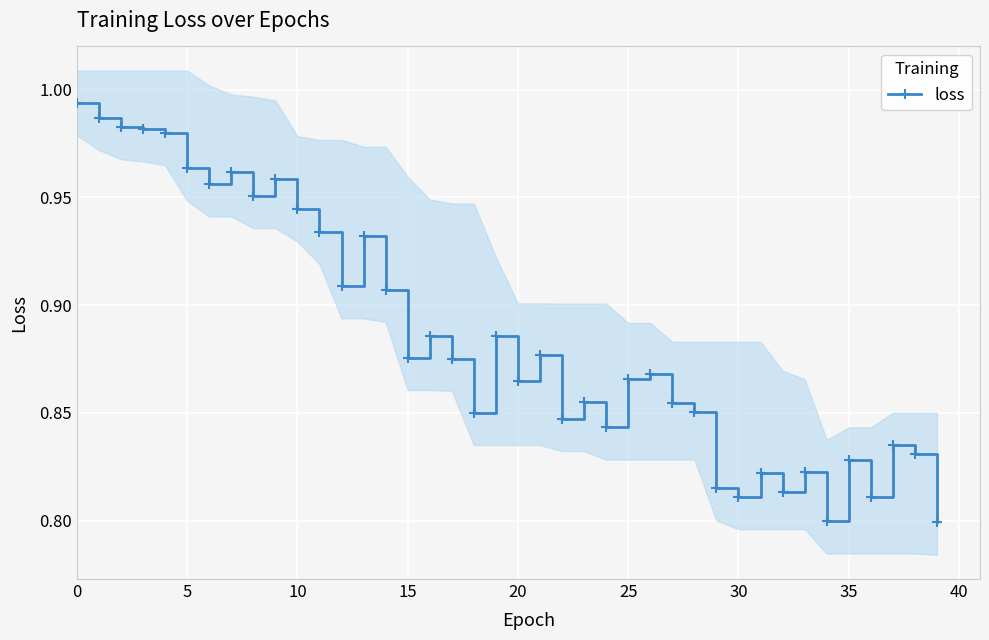

The loss series shows 1.3 at 0. True or false?

False